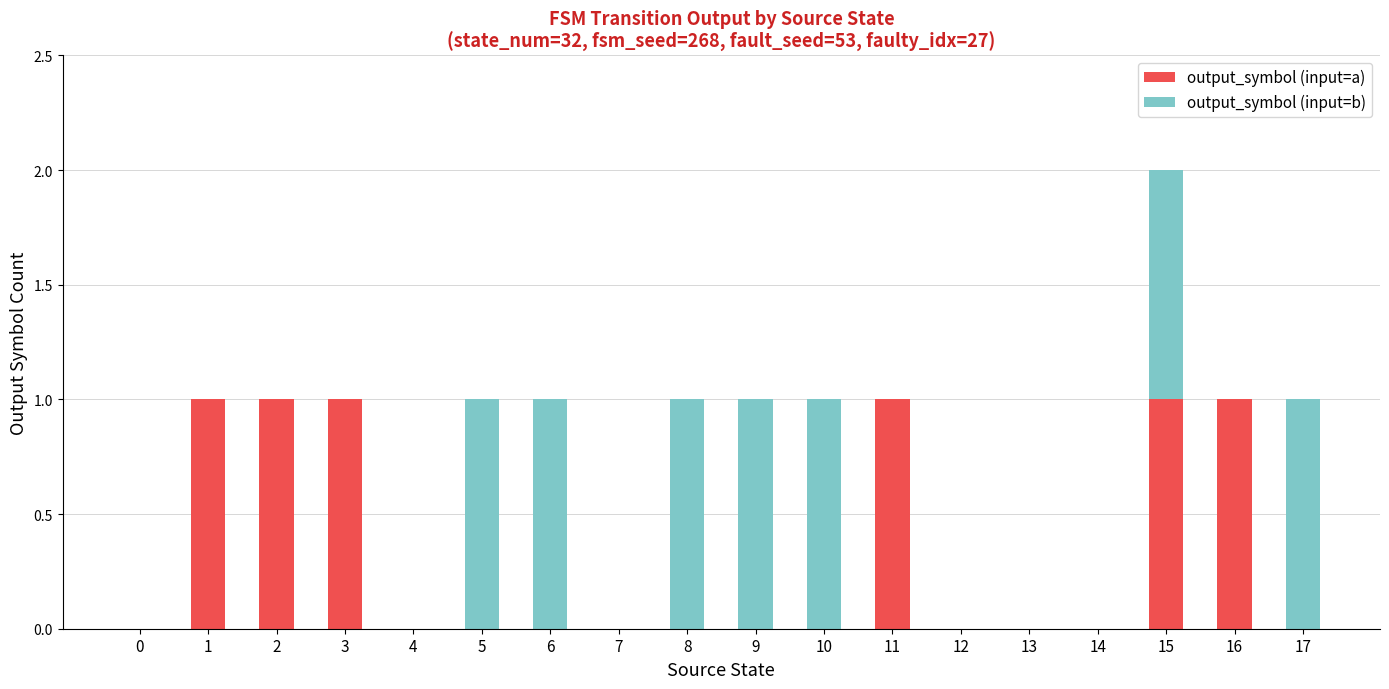

Are the bars horizontal?

No